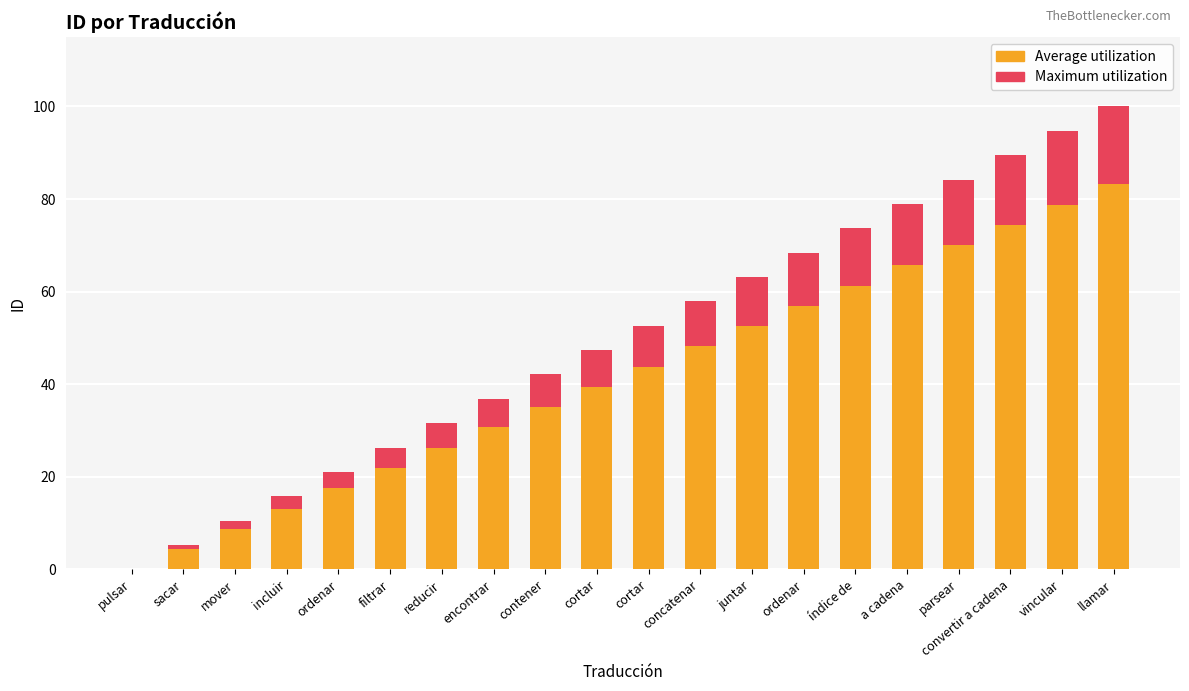

Where does the Average utilization series first go above 43?

cortar